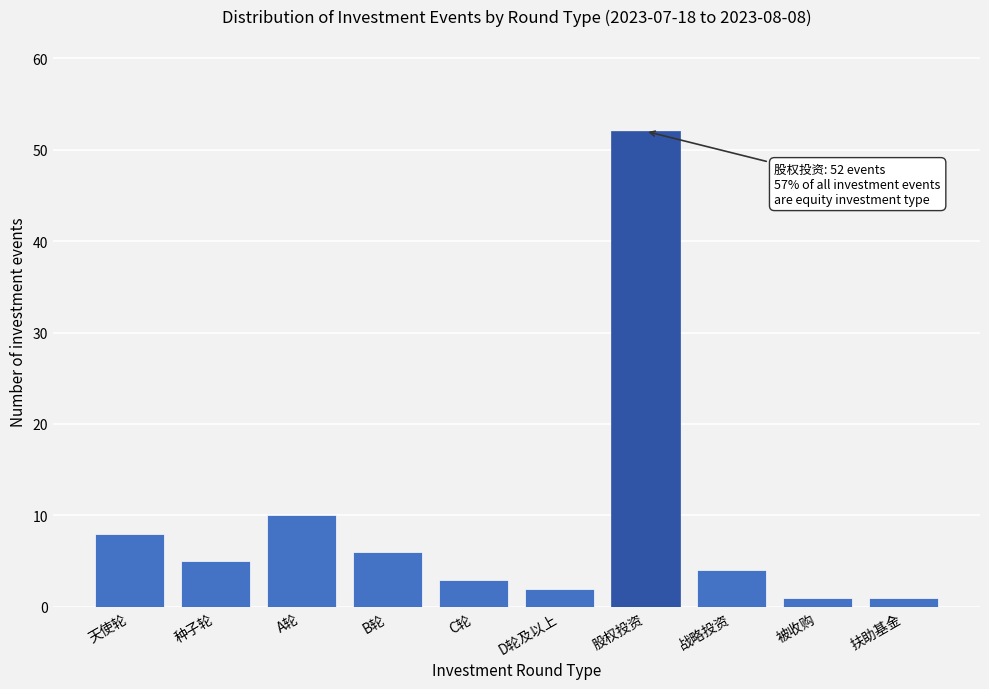

Reading left to right, transcribe all the data shown in this chart.

8	5	10	6	3	2	52	4	1	1